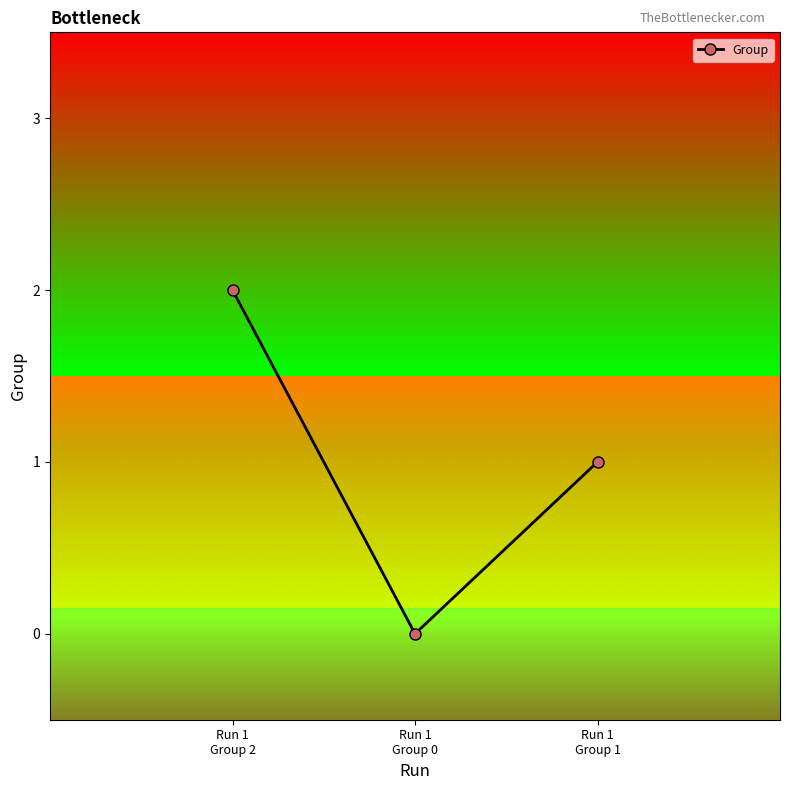

What is the sum of the values at Run 1
Group 0 and Run 1
Group 2?

2